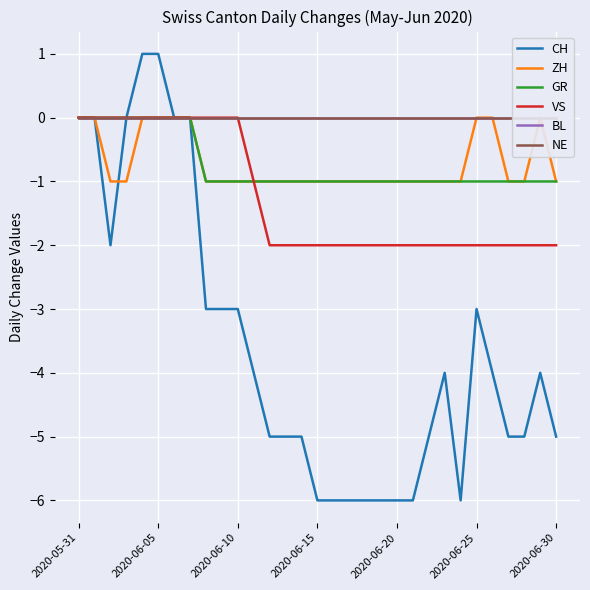

Rank the series by their maximum value, from highest to lowest.

CH, ZH, GR, VS, BL, NE